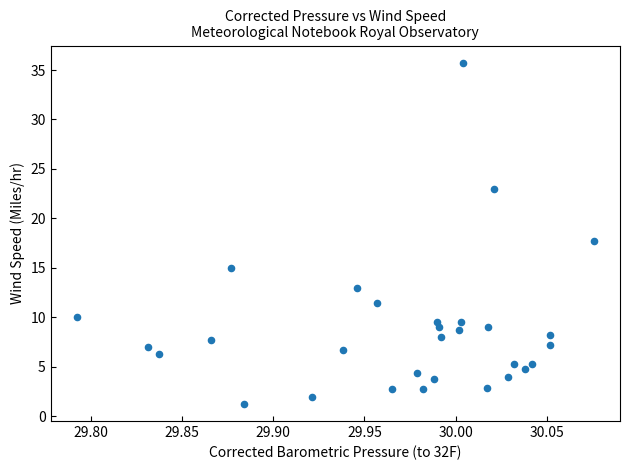

What is the range of X values (max minus min)?

0.3